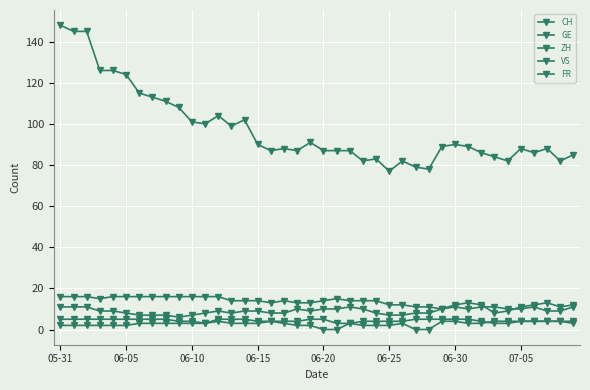

How many lines are shown in the chart?

5